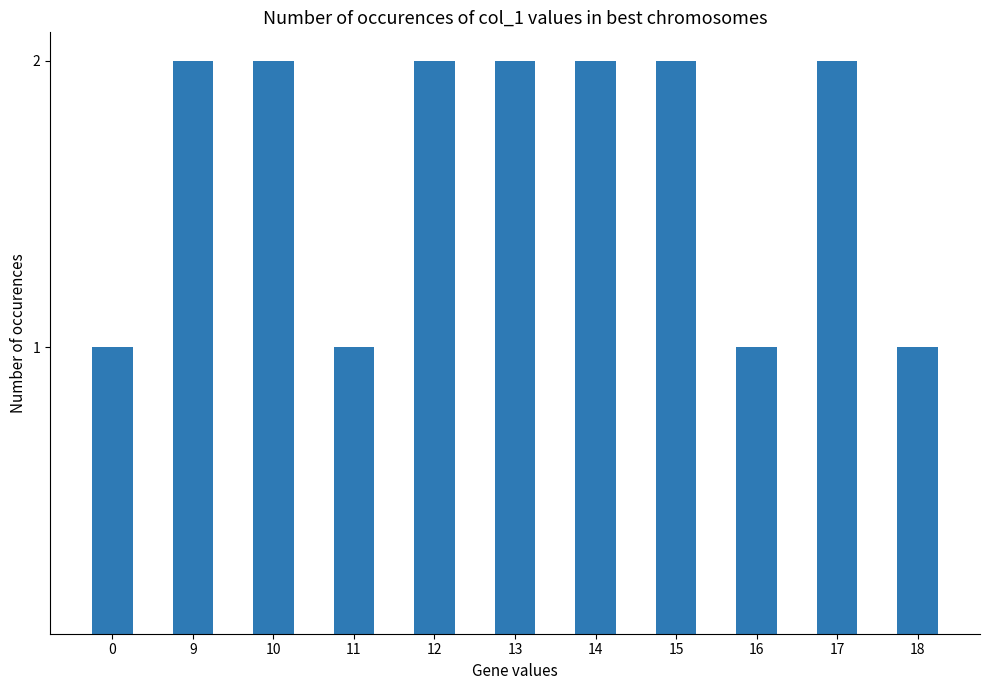

What is the value of the 5th bar from the left?

2